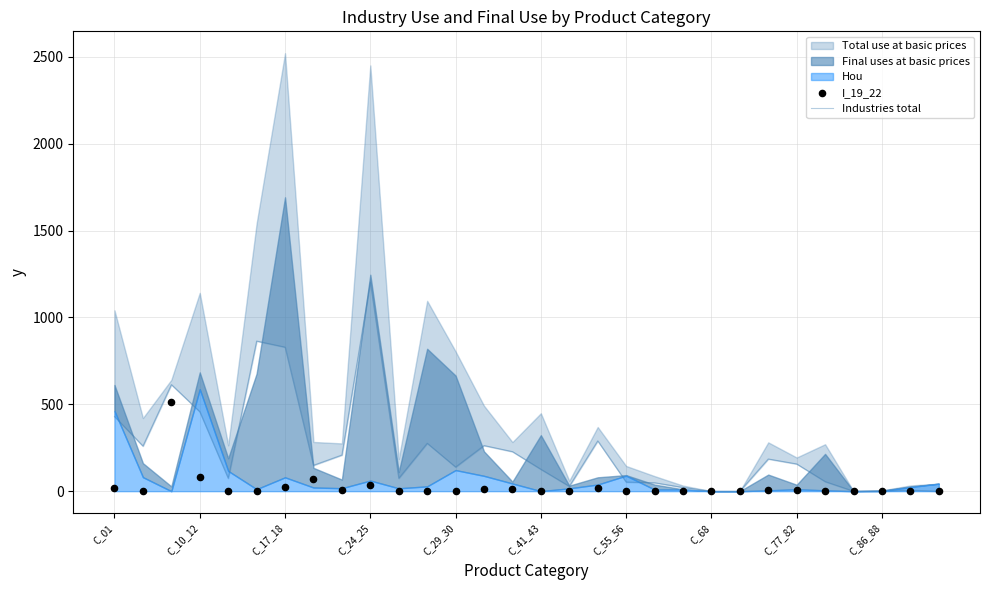

Which series reaches the minimum Y coordinate?

Industries total